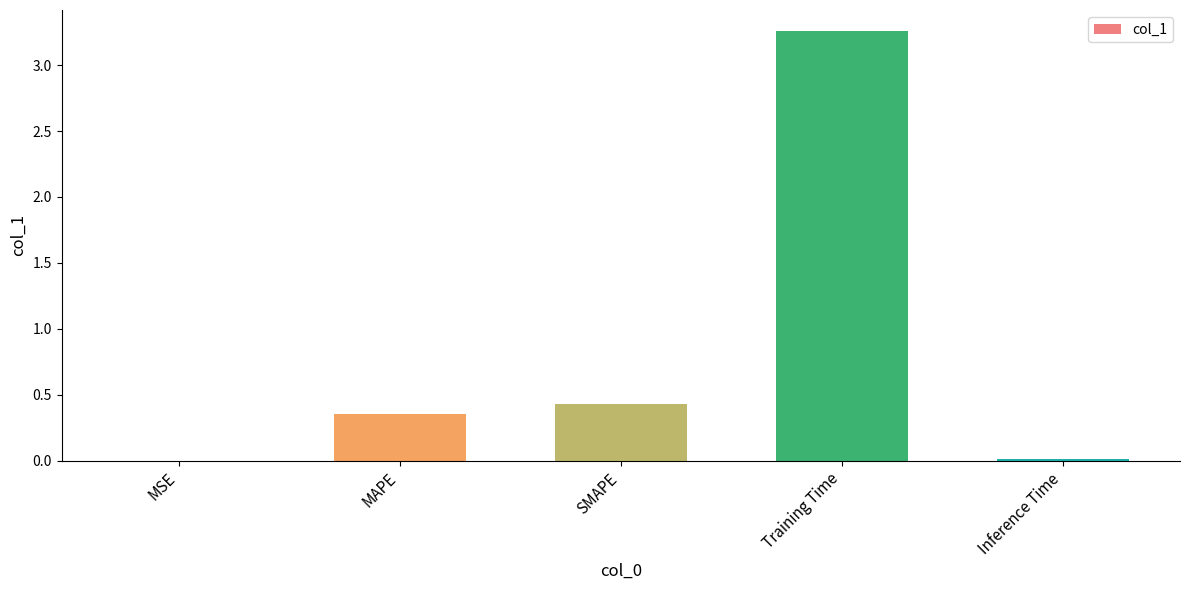

Where is the data nearest to the value 1?

SMAPE